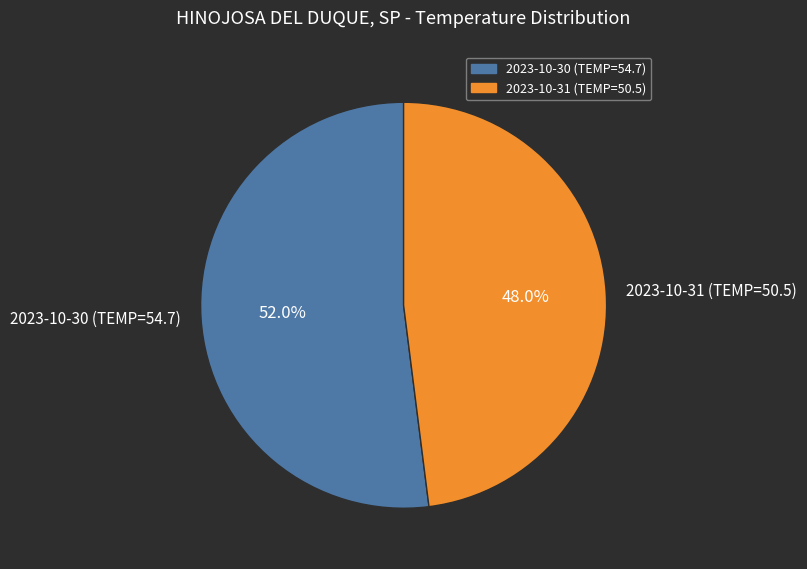

Which slice is the smallest?

2023-10-31 (TEMP=50.5)